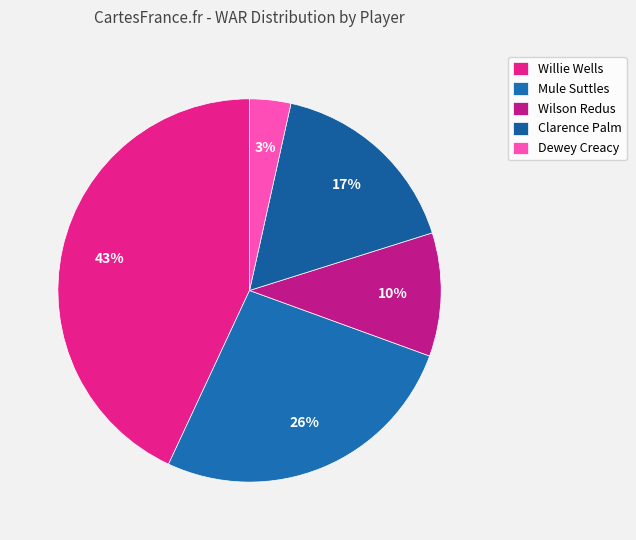

Between Clarence Palm and Dewey Creacy, which is larger?

Clarence Palm